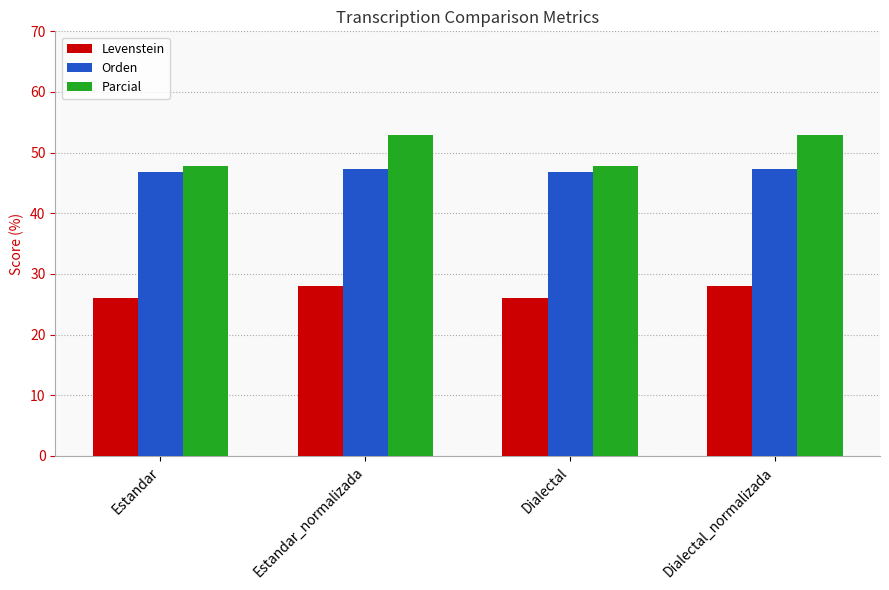

What is the minimum value shown in the chart?

26.0